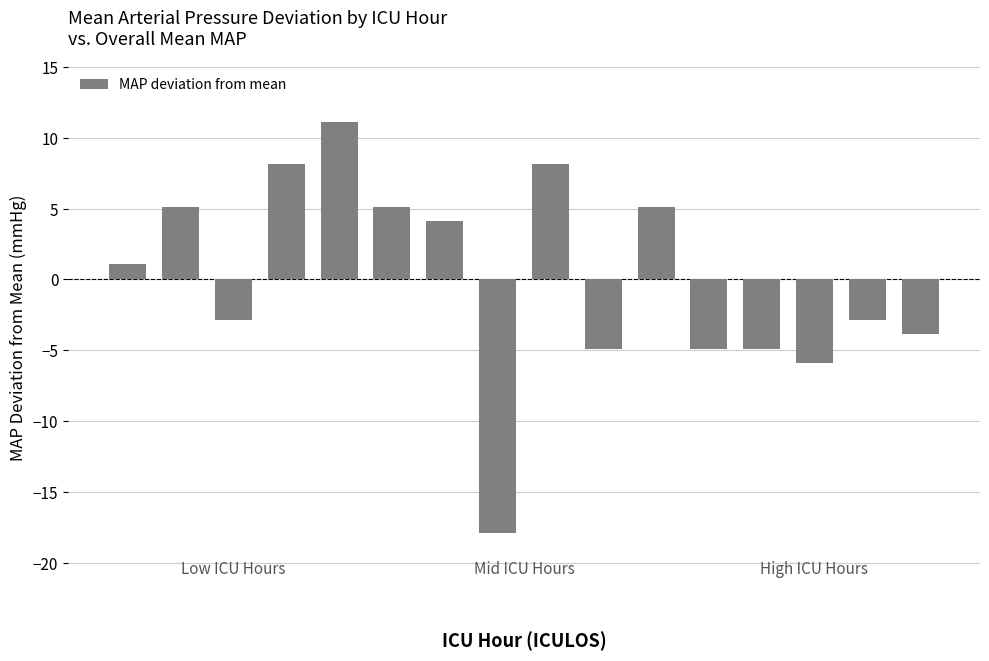

Count the number of values greater than 1.

8